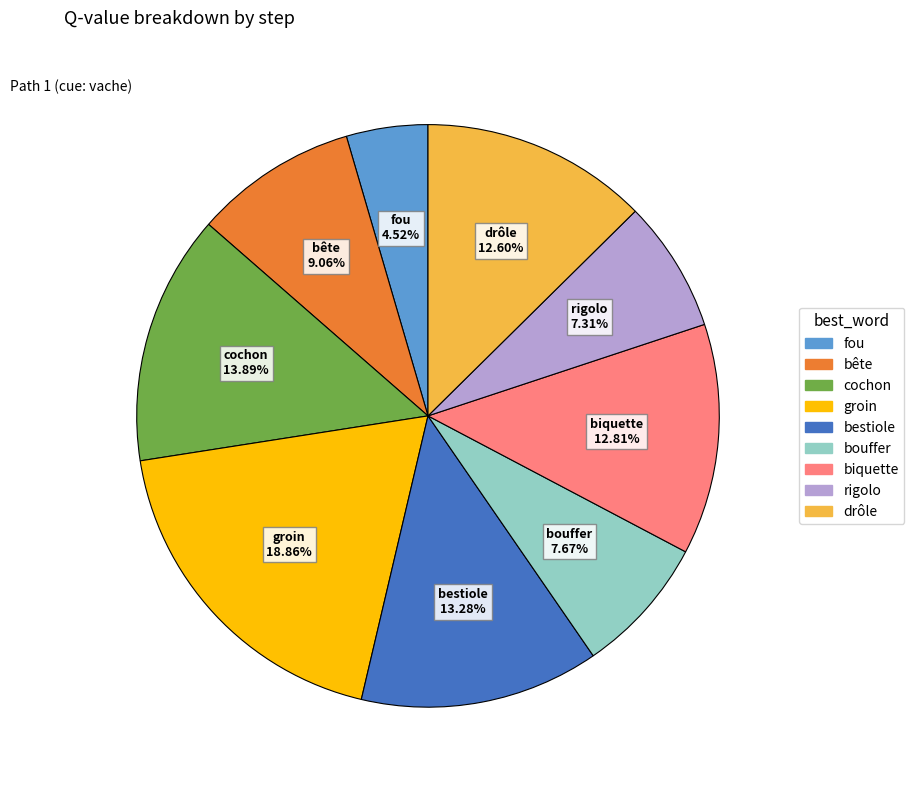

Is there any slice that represents more than half of the pie?

No